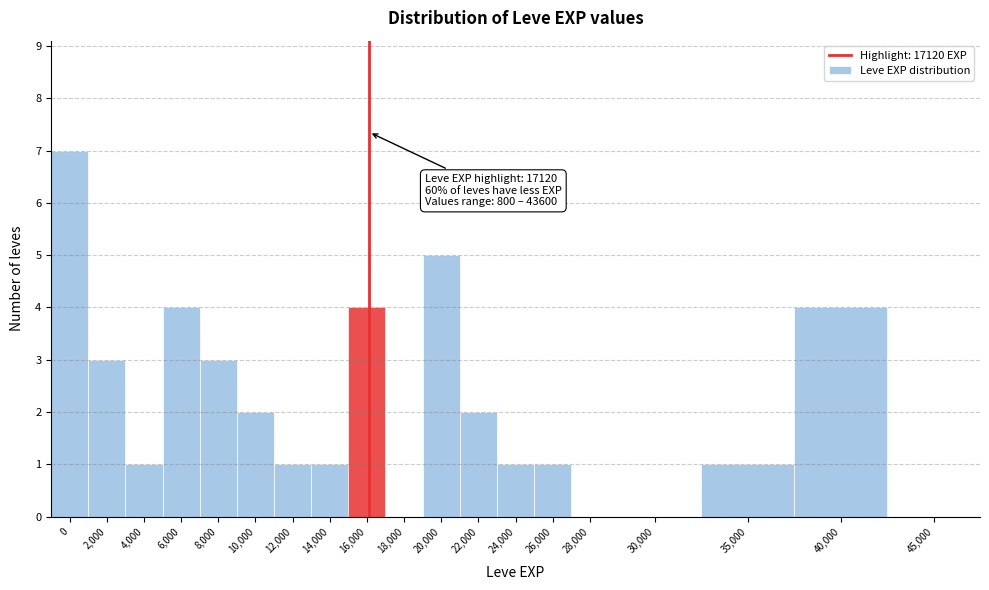

Reading left to right, what are all the values shown in this chart?

0=7	2,000=3	4,000=1	6,000=4	8,000=3	10,000=2	12,000=1	14,000=1	16,000=4	18,000=0	20,000=5	22,000=2	24,000=1	26,000=1	28,000=0	30,000=0	35,000=1	40,000=4	45,000=0